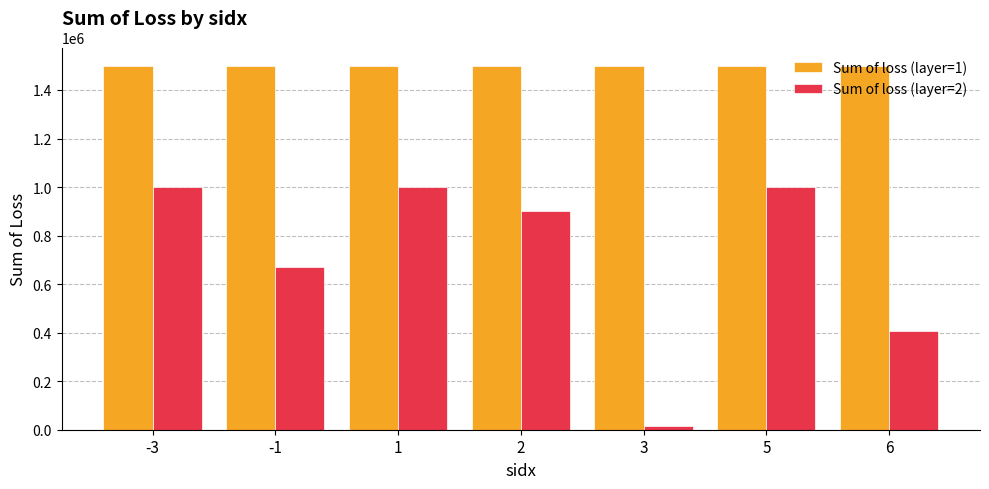

What are all the series names shown in the legend?

Sum of loss (layer=1), Sum of loss (layer=2)